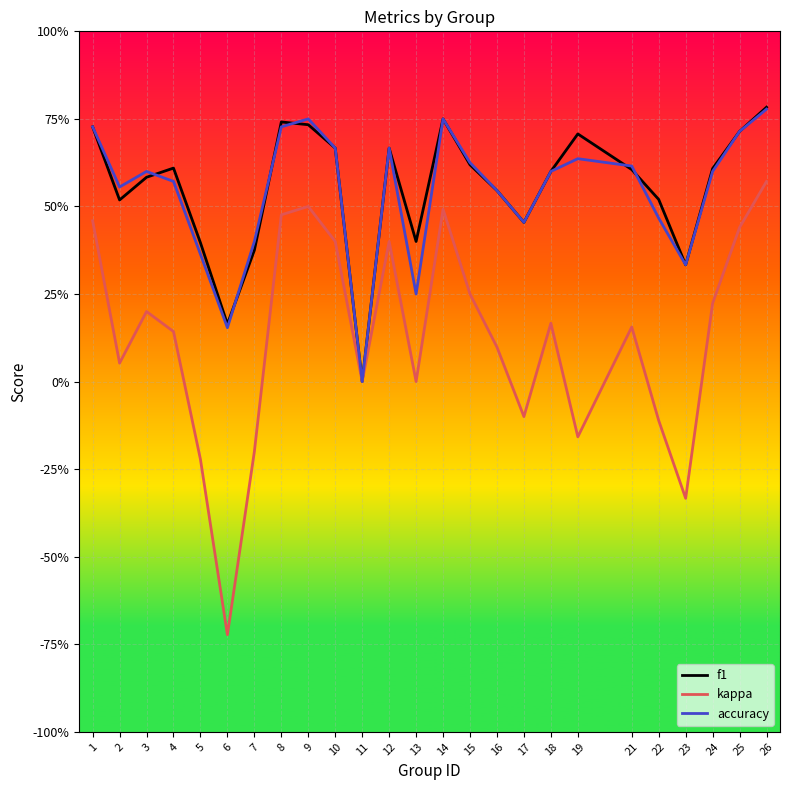

Reading left to right, extract all data points from this chart.

f1: 0.7	0.5	0.6	0.6	0.4	0.2	0.4	0.7	0.7	0.7	0.0	0.7	0.4	0.8	0.6	0.5	0.5	0.6	0.7	0.6	0.5	0.3	0.6	0.7	0.8
kappa: 0.5	0.1	0.2	0.1	-0.2	-0.7	-0.2	0.5	0.5	0.4	0.0	0.4	0.0	0.5	0.2	0.1	-0.1	0.2	-0.2	0.2	-0.1	-0.3	0.2	0.4	0.6
accuracy: 0.7	0.6	0.6	0.6	0.4	0.2	0.4	0.7	0.8	0.7	0.0	0.7	0.2	0.8	0.6	0.5	0.5	0.6	0.6	0.6	0.5	0.3	0.6	0.7	0.8